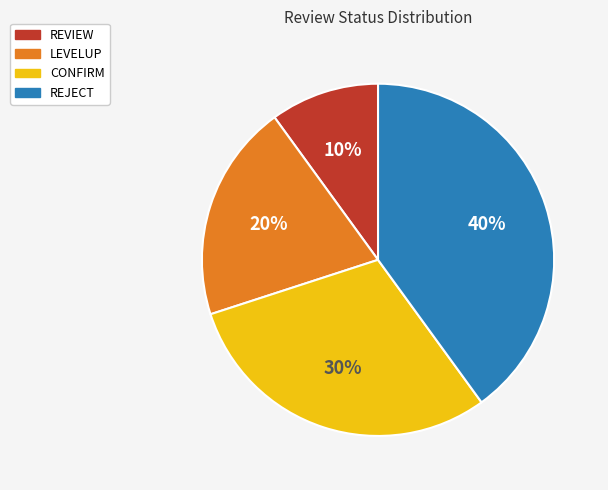

Rank the categories by value from highest to lowest.

REJECT, CONFIRM, LEVELUP, REVIEW